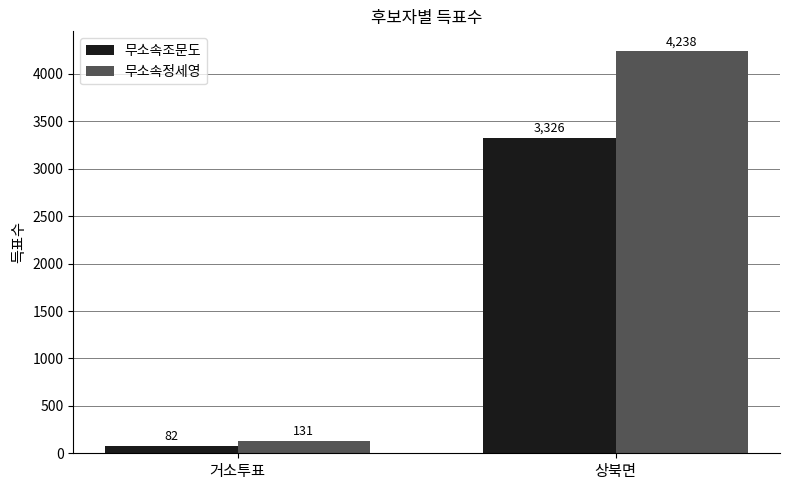

Is it true that 무소속정세영 equals 1059 at 상북면?

False